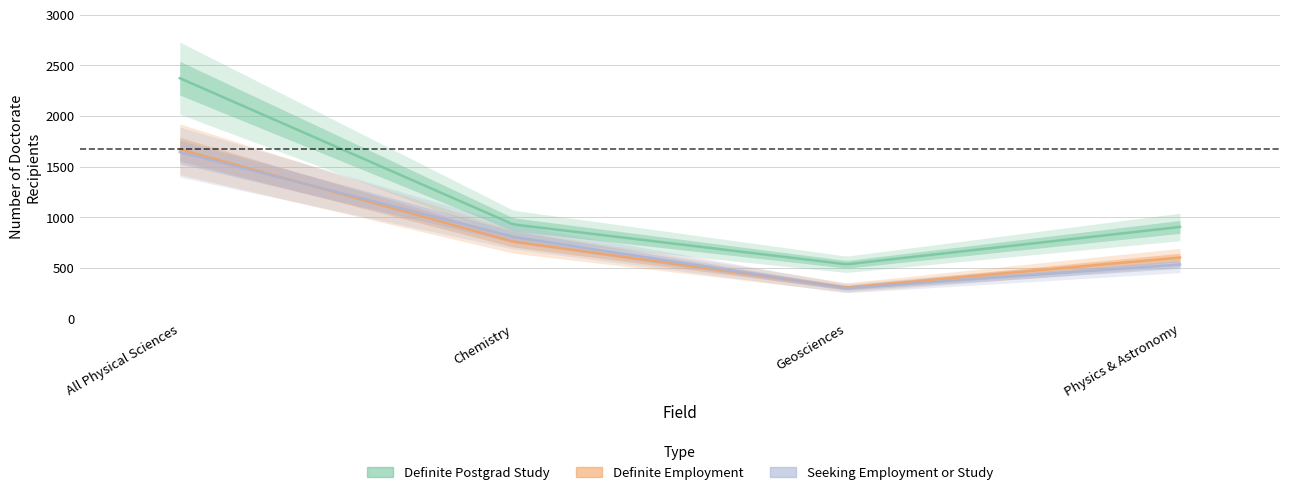

Between All Physical Sciences and Physics & Astronomy, which series saw the biggest shift?

Definite Postgrad Study